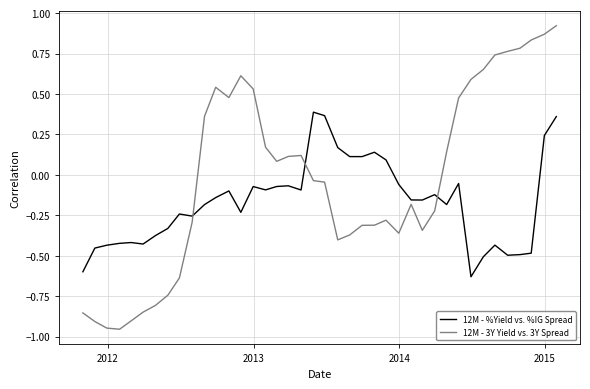

Rank the series by their maximum value, from highest to lowest.

12M - 3Y Yield vs. 3Y Spread, 12M - %Yield vs. %IG Spread